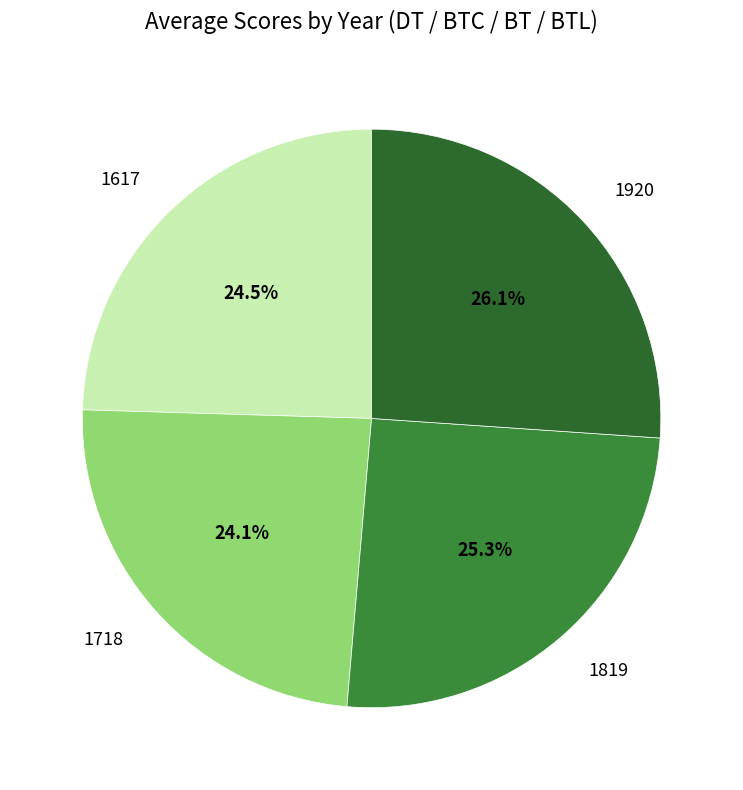

Is there a majority slice in this chart?

No